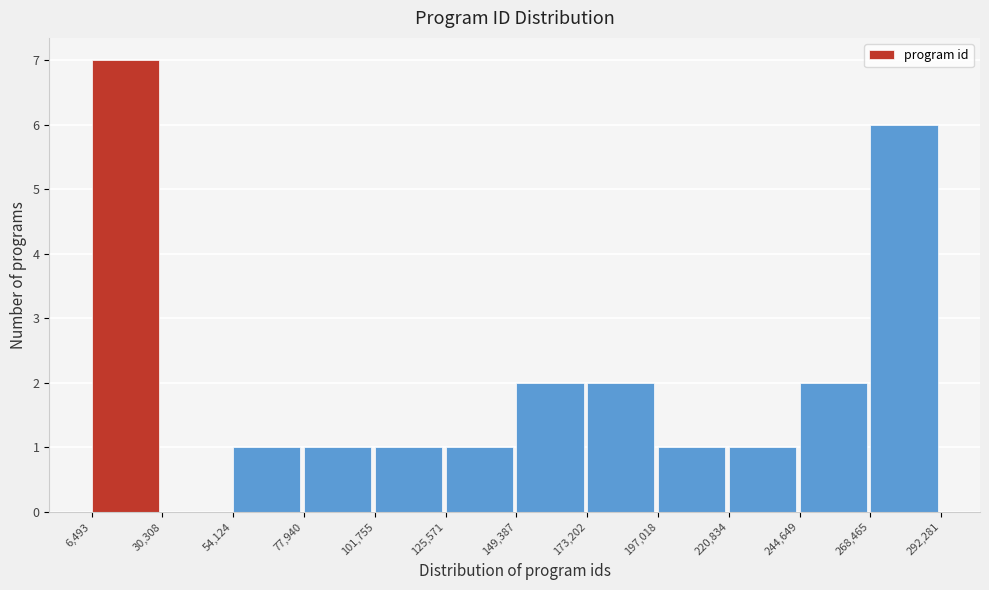

Which range on the x-axis has the tallest bar?

6,493 to 30,308